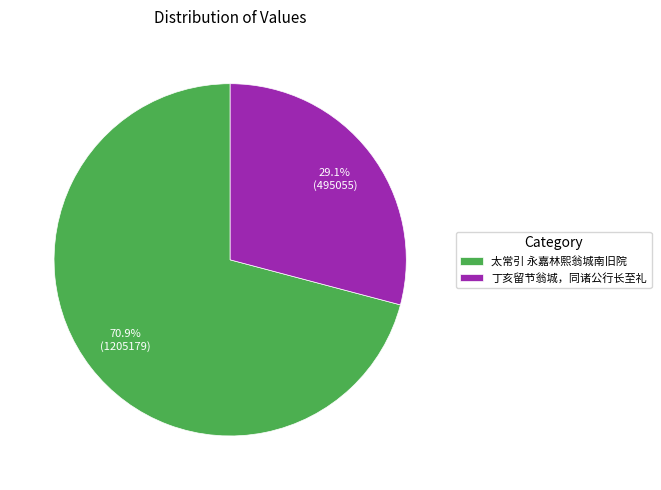

To the nearest percent, what percentage of the pie is 太常引 永嘉林熙翁城南旧院?

71%